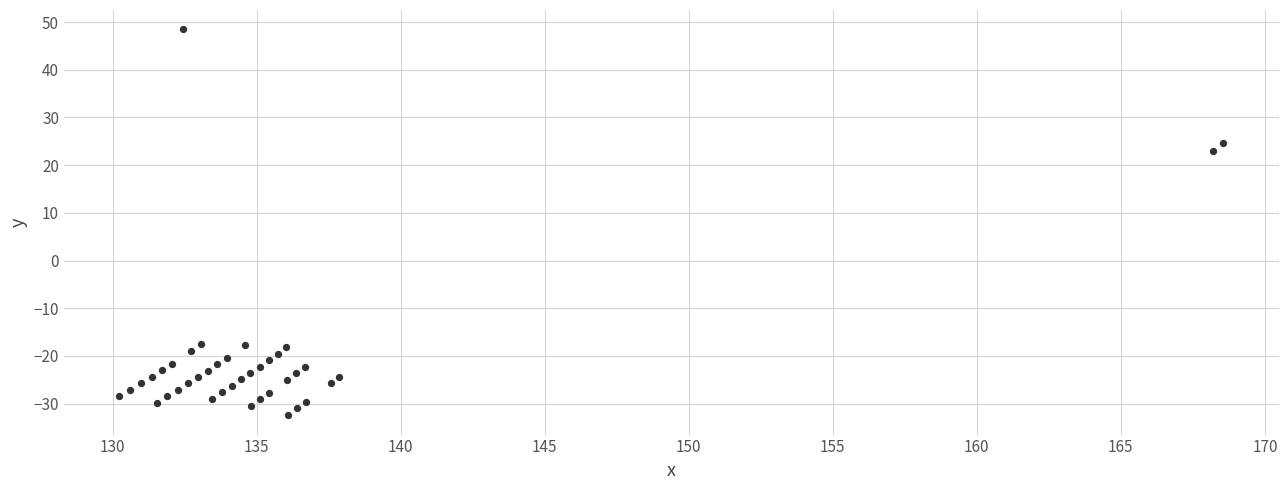

What Y value in the scatter plot is closest to 8?

23.0